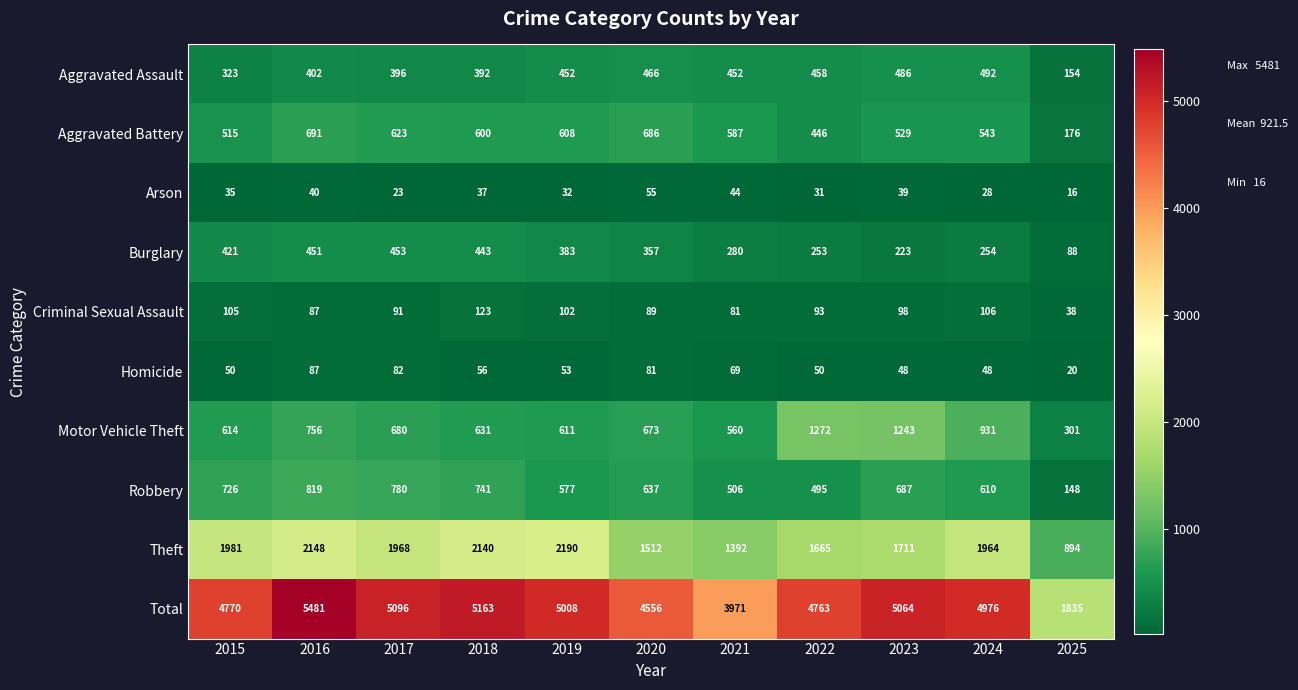

What is the total value across all series at 2020?

9112